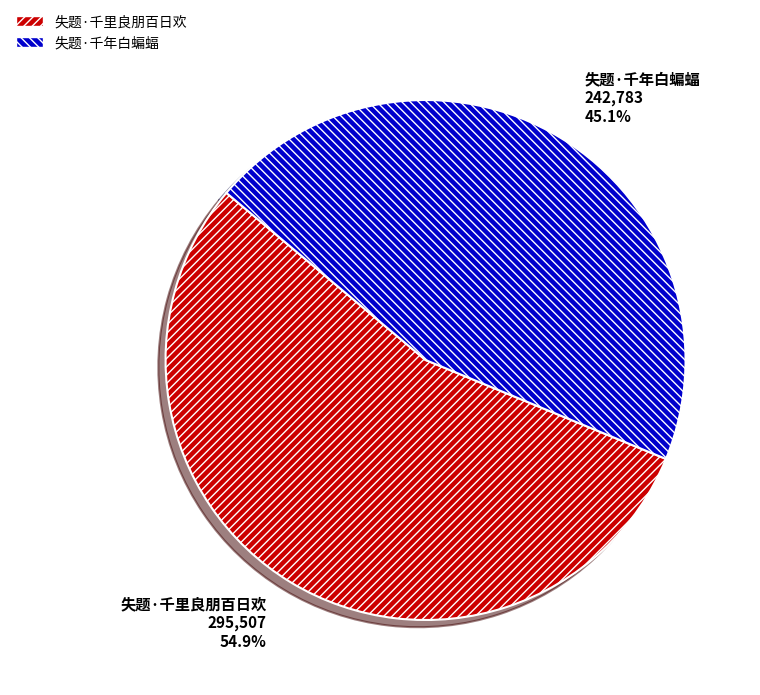

To the nearest percent, what percentage of the pie is 失题·千年白蝙蝠?

45%